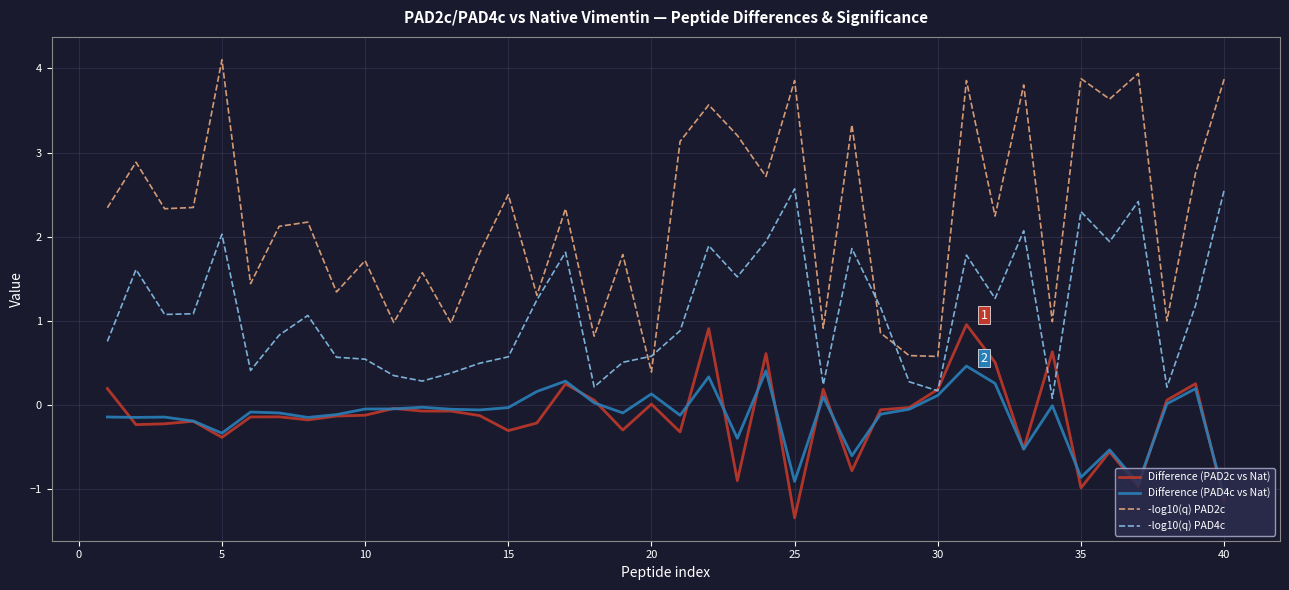

Rank the series by their maximum value, from highest to lowest.

-log10(q) PAD2c, -log10(q) PAD4c, Difference (PAD2c vs Nat), Difference (PAD4c vs Nat)